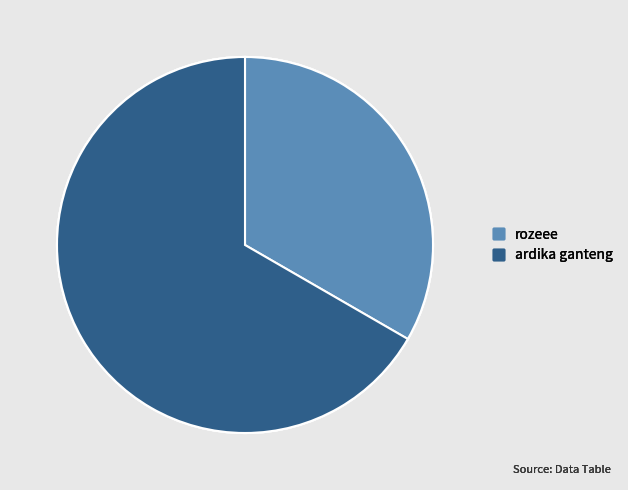

Combined, do ardika ganteng and rozeee account for over 50%?

Yes